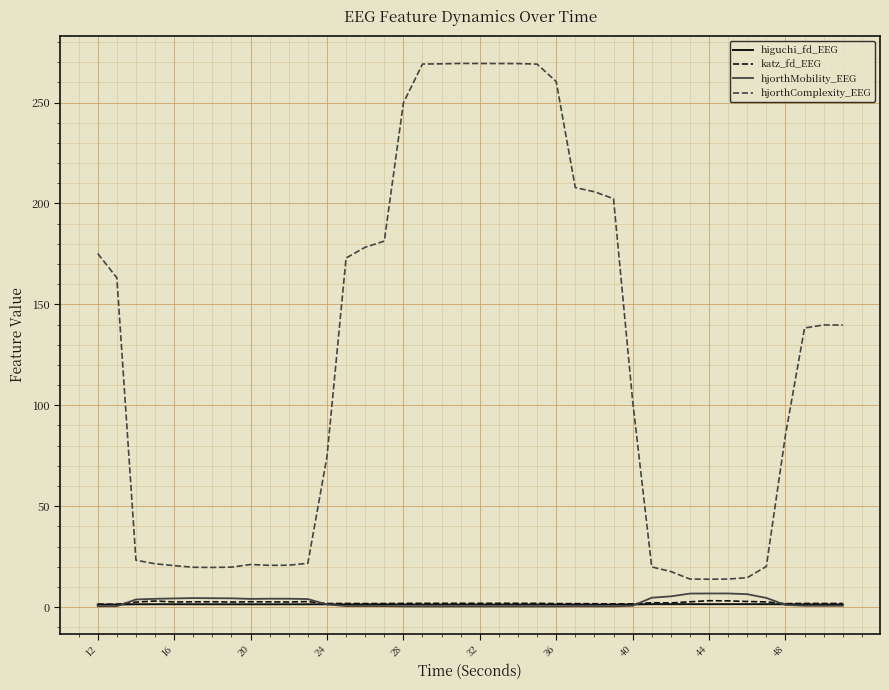

What is the greatest value displayed?

269.4